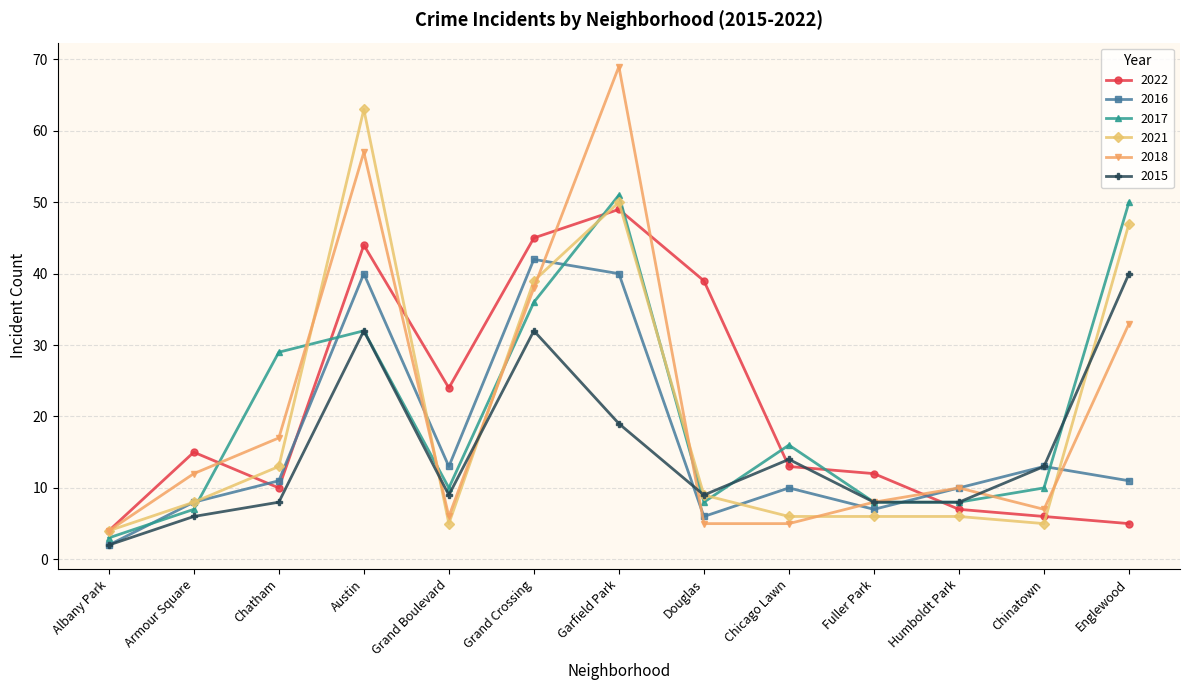

After their last crossing, which series has the higher values: 2017 or 2015?

2017